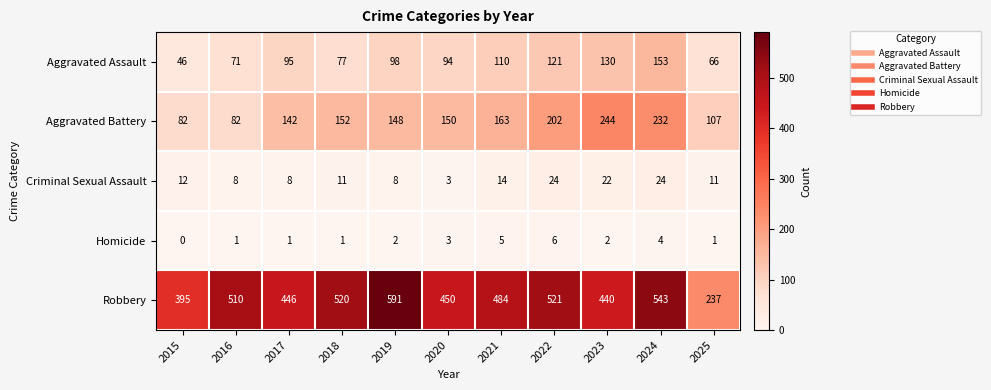

The Aggravated Battery series shows 212 at 2017. True or false?

False